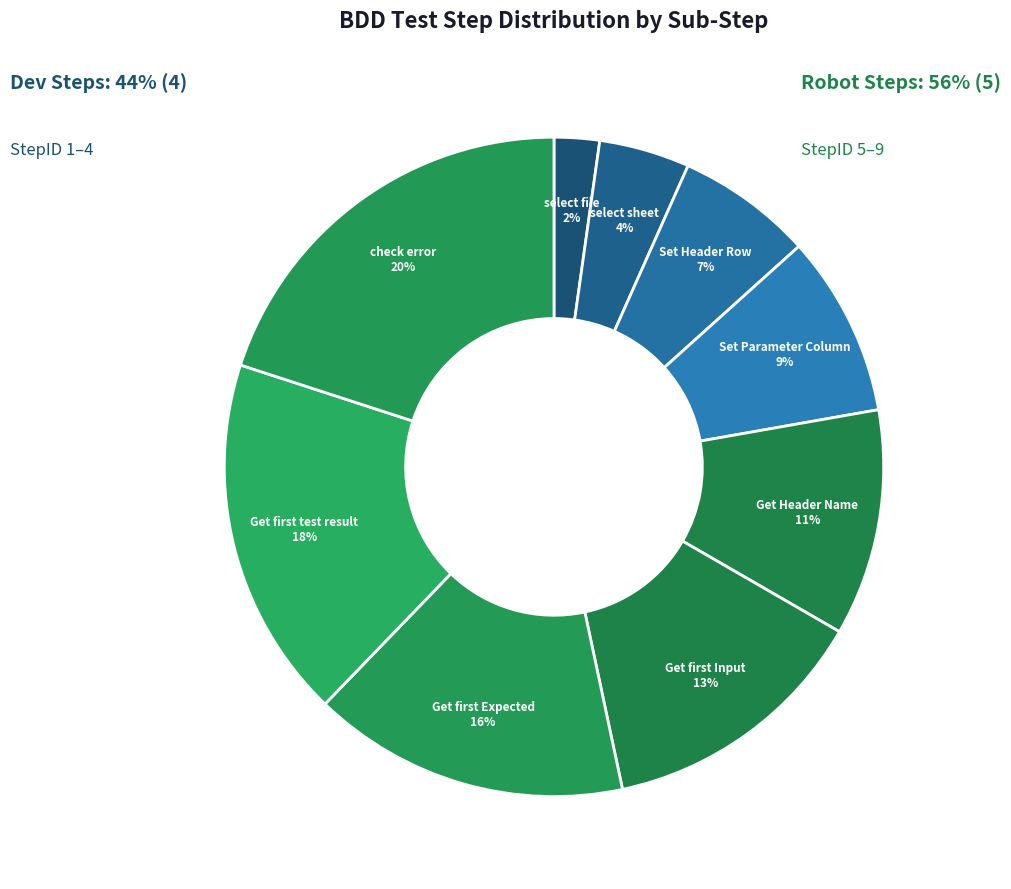

Which category has the biggest portion of the pie?

check error